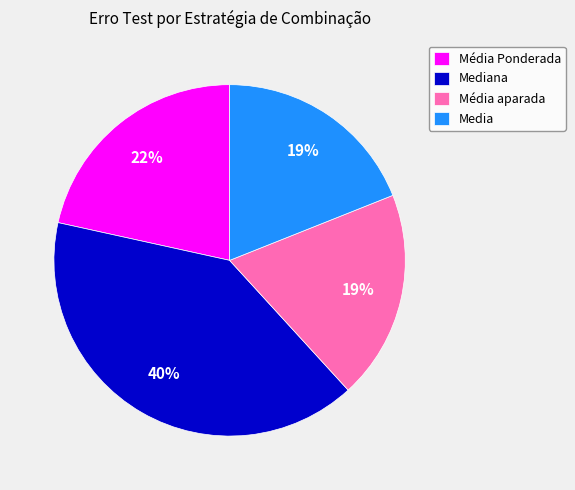

Is it true that Média Ponderada is 33% of the pie?

False